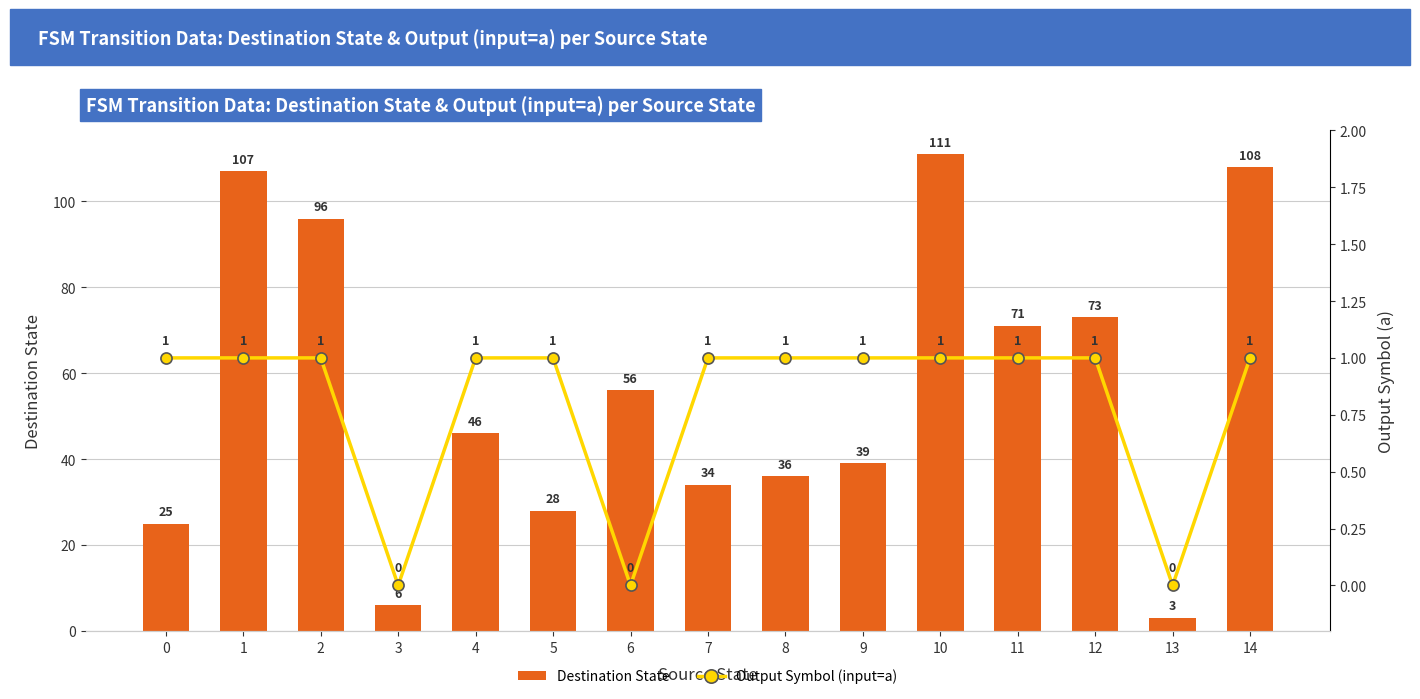

Is the value of Output Symbol (input=a) at 6 greater than the value of Destination State at 5?

No